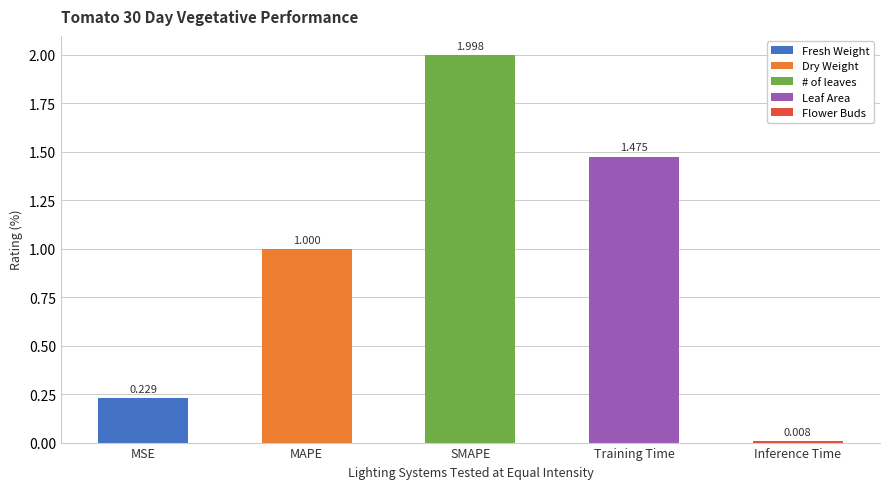

What is the average value?

0.9